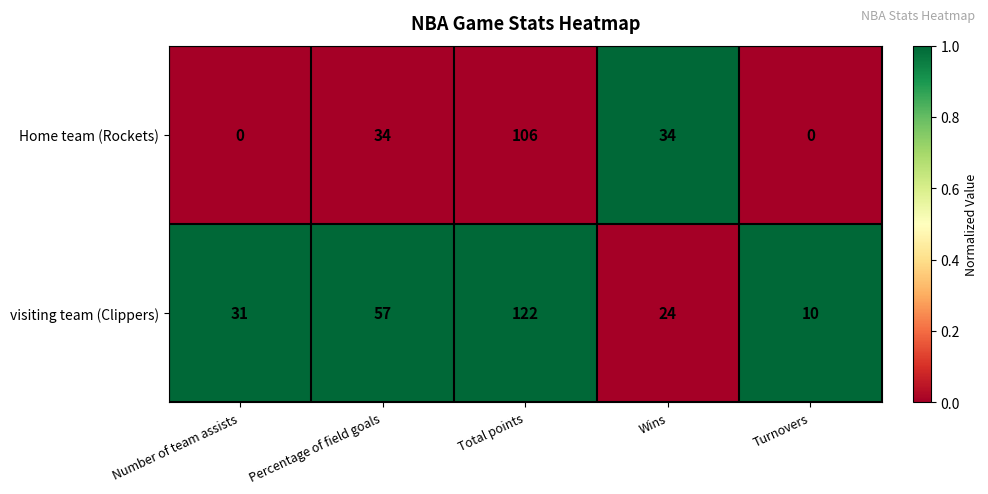

How many data points in Home team (Rockets) are less than 34?

2